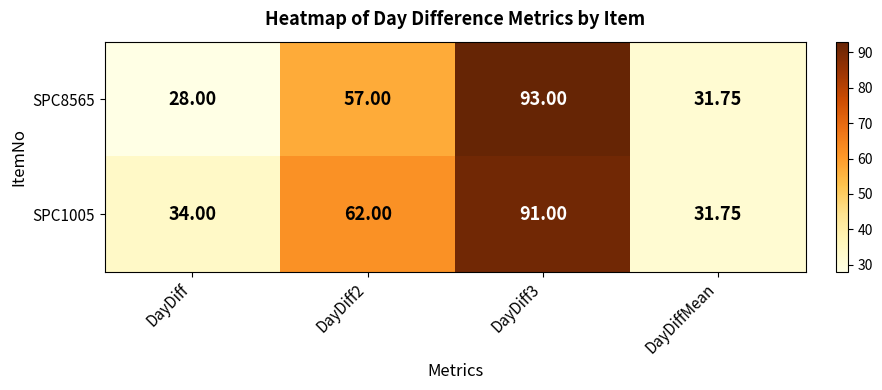

At which category does the chart reach its minimum across all series?

DayDiff